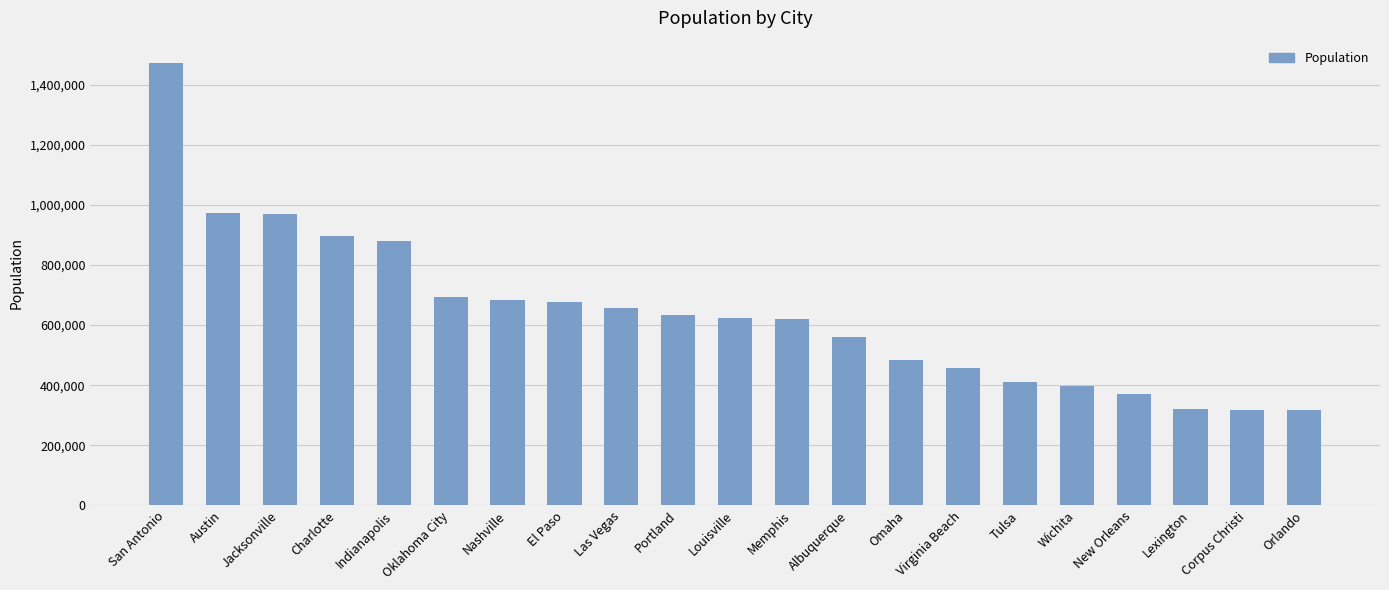

What is the label of the 4th bar from the left?

Charlotte